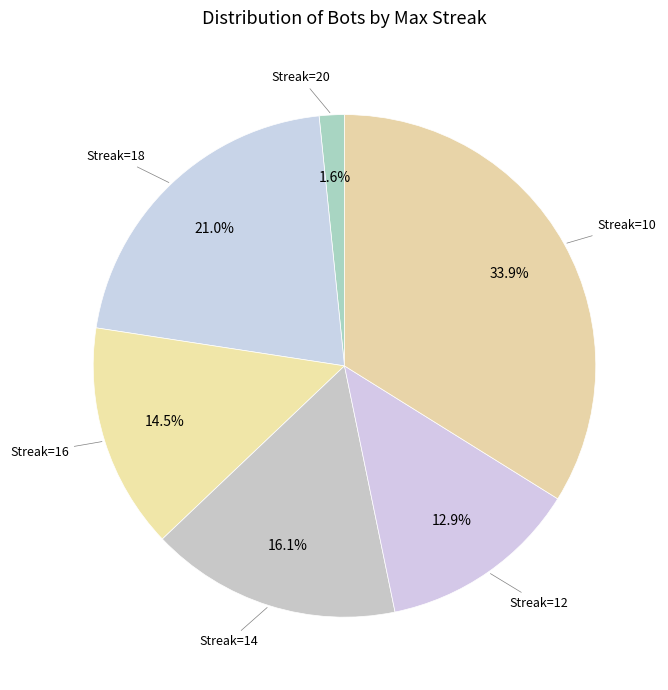

Does any single category account for the majority?

No